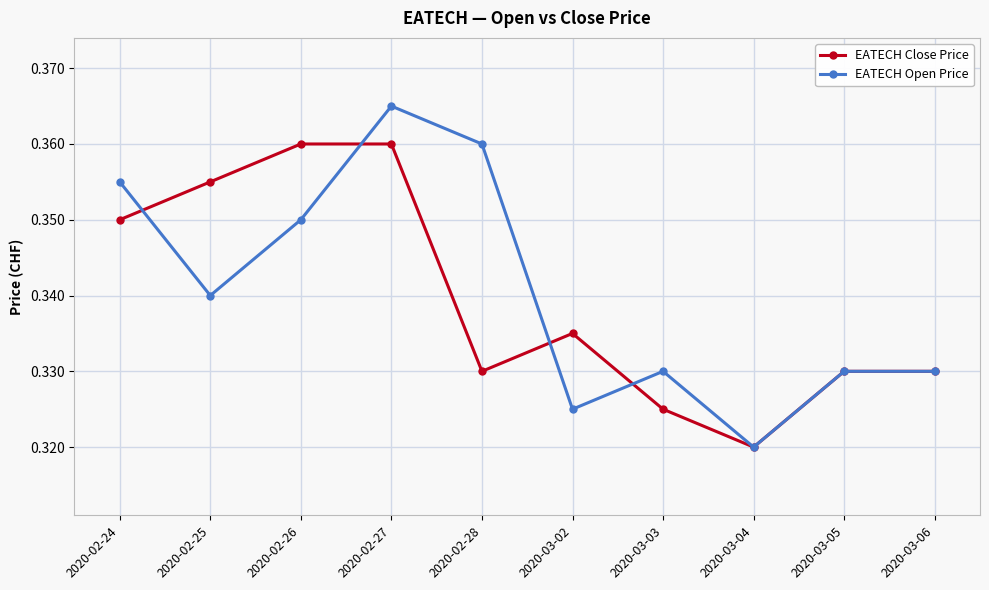

Which series has the widest spread of values?

EATECH Open Price